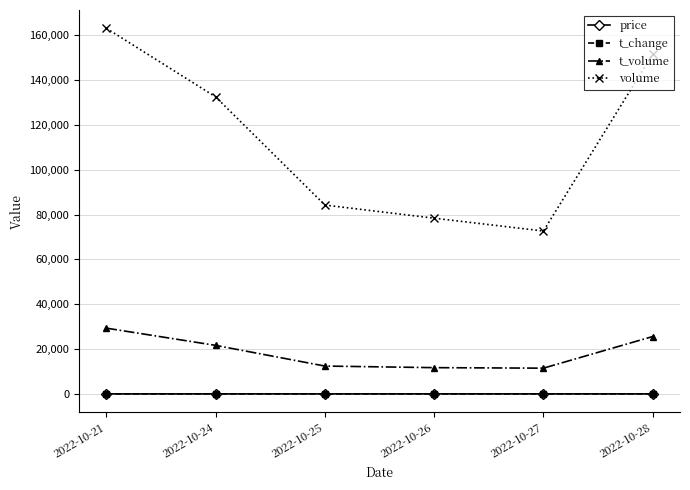

The volume series shows 78379.0 at 2022-10-26. True or false?

True